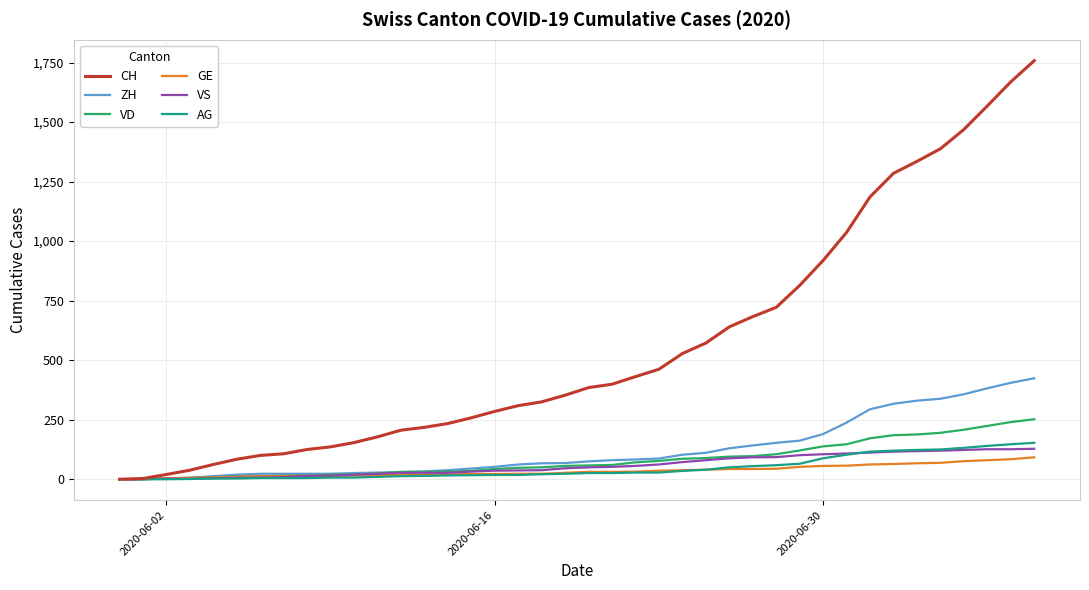

Which series has the largest range (max minus min)?

CH